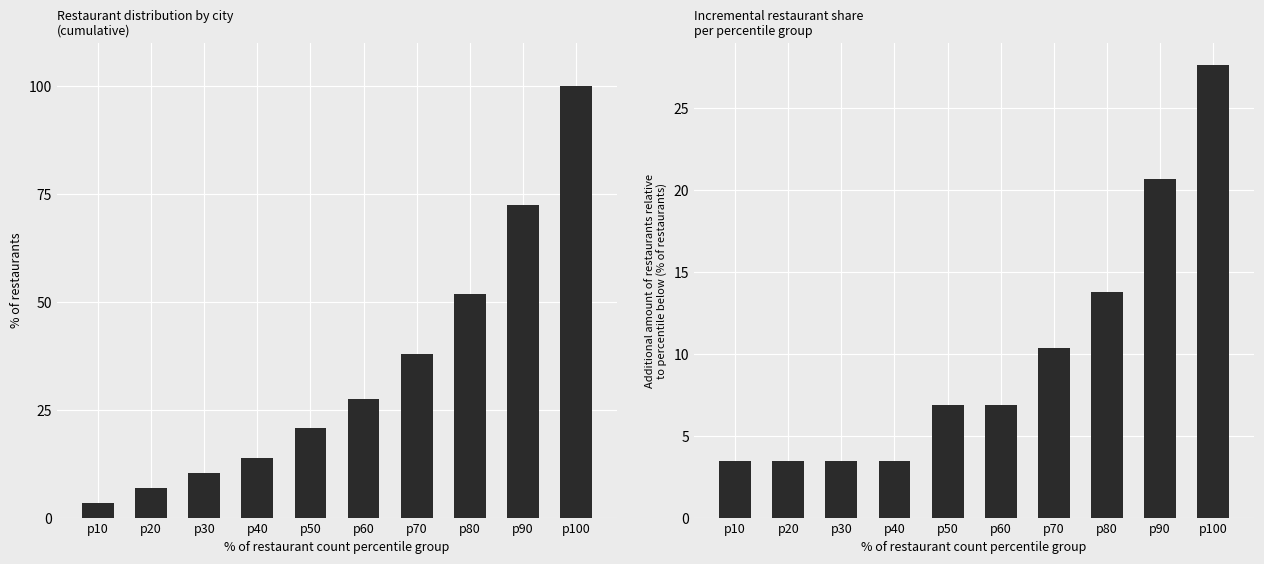

Rank the series at p30 from lowest to highest value.

incremental % of restaurants, cumulative % of restaurants